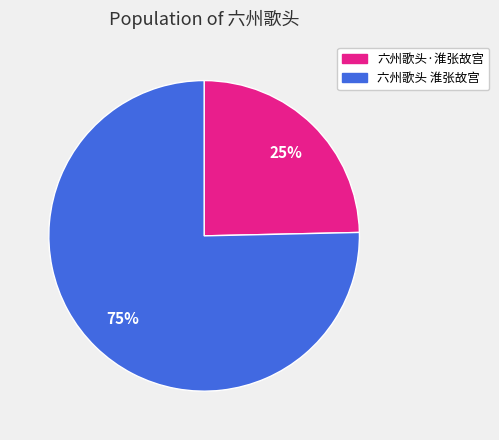

Between 六州歌头·淮张故宫 and 六州歌头 淮张故宫, which is larger?

六州歌头 淮张故宫